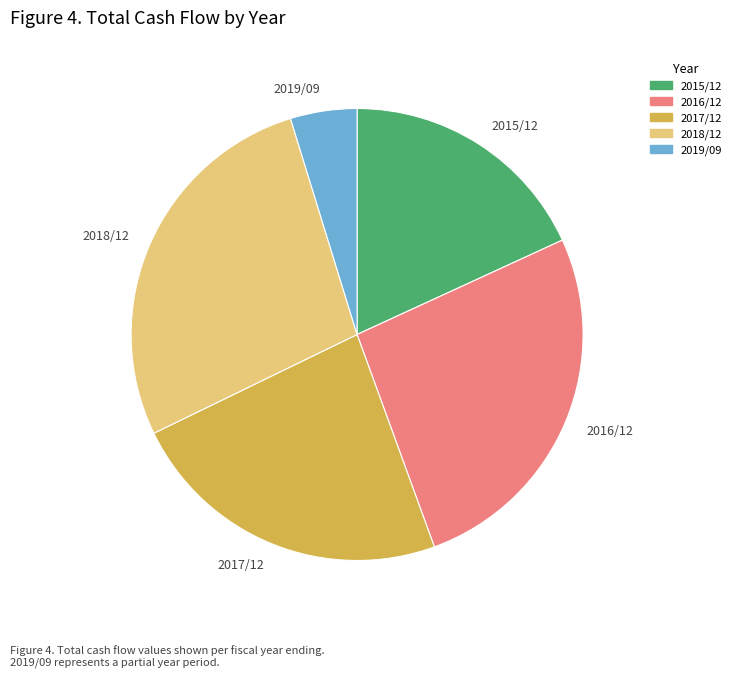

Which slice is the smallest?

2019/09